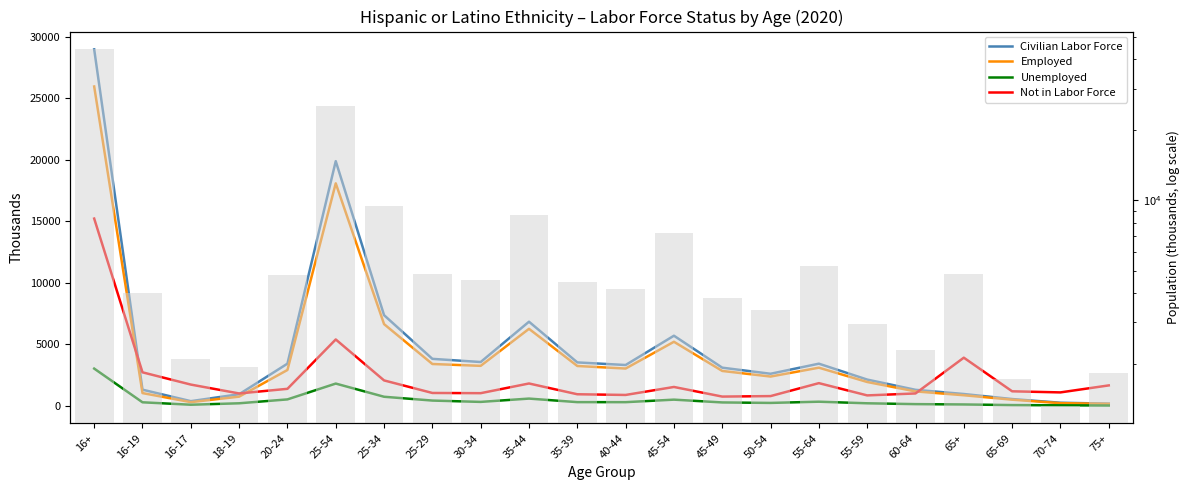

What is the total value across all series at 25-34?

16778